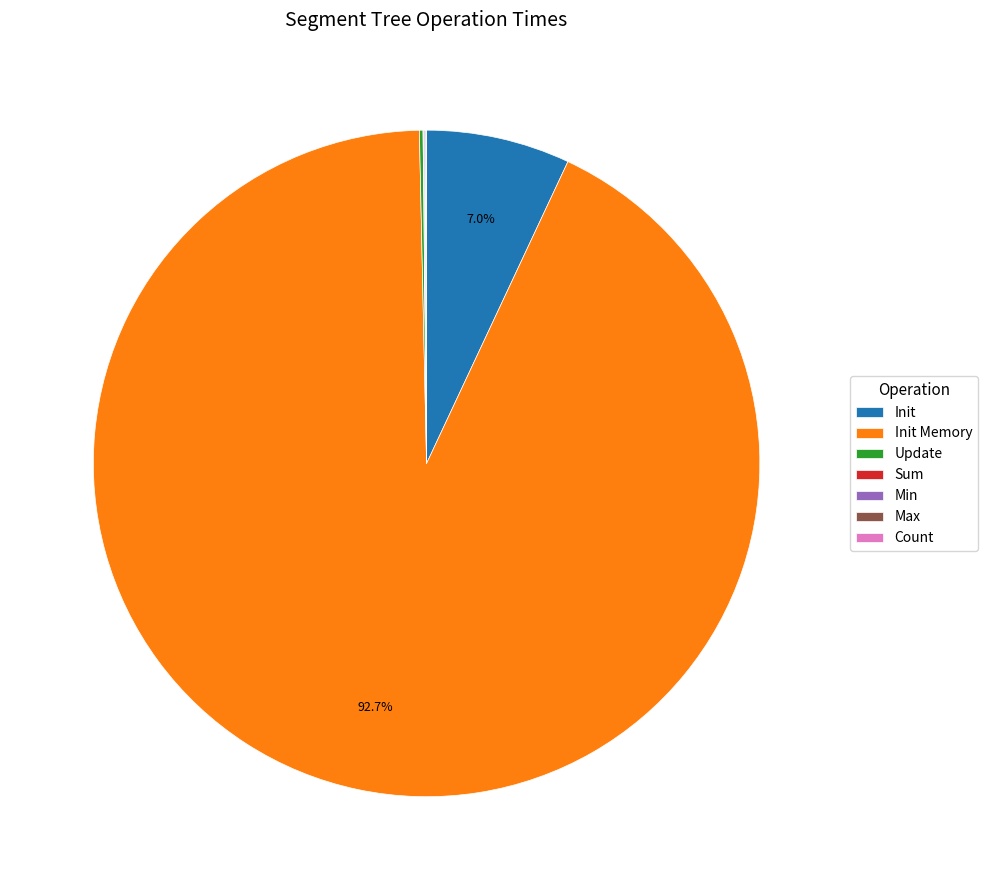

Which slice is the largest?

Init Memory